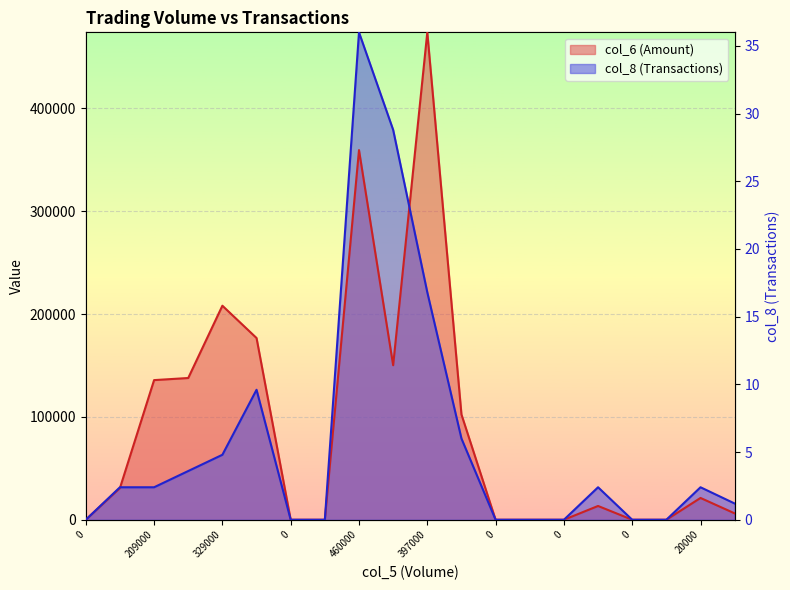

How many interior local peaks does the col_6 series have?

5